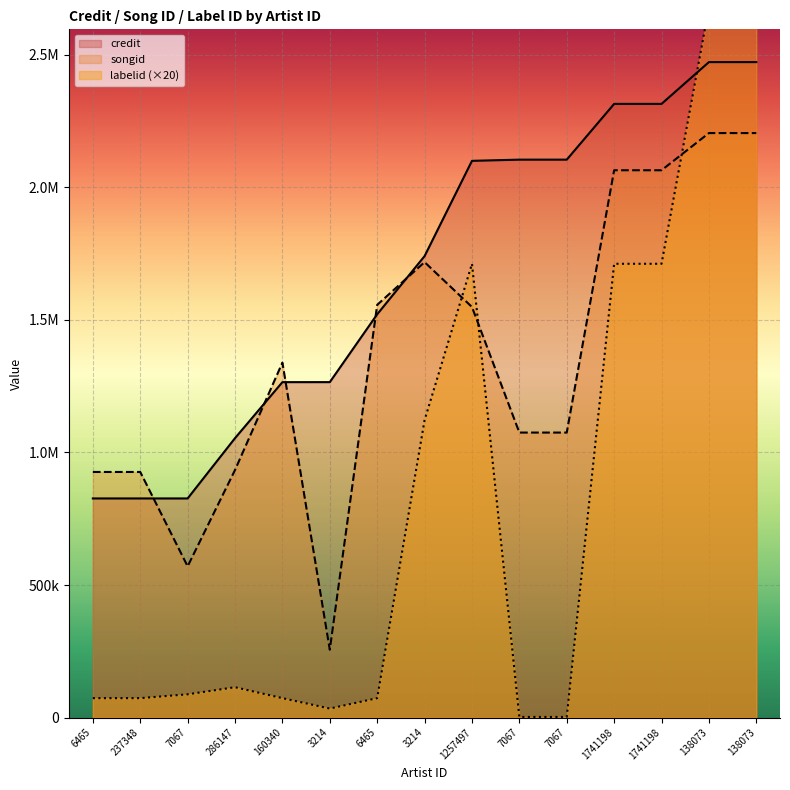

What is the label of the 8th point from the right?

3214